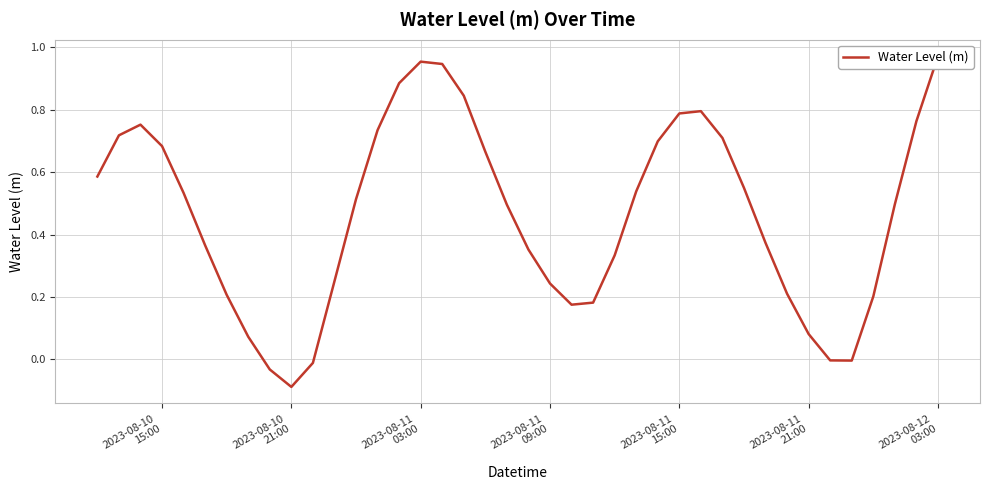

How many interior local valleys (lower than both neighbors) does the data have?

3